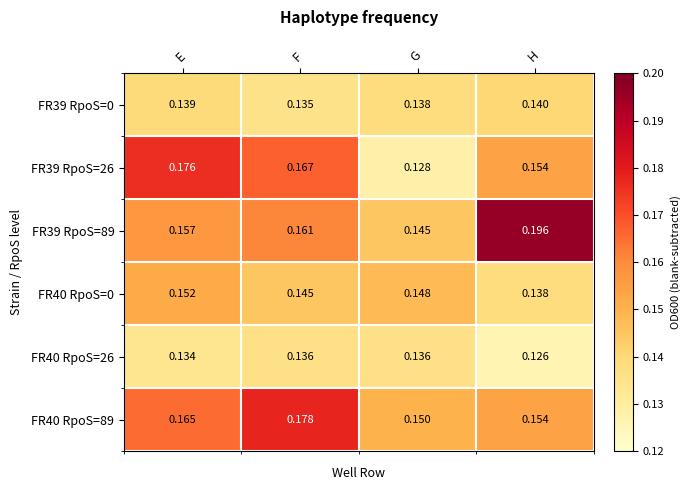

At which label does FR40 RpoS=0 reach its peak?

E